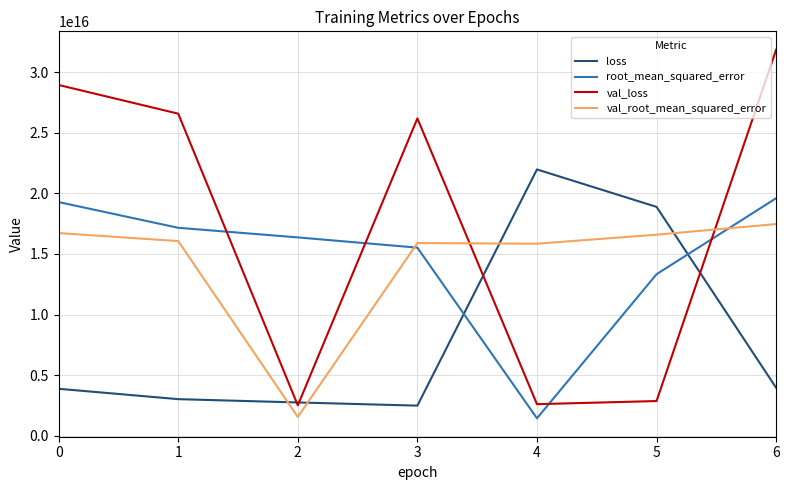

At 0, list the series in order from smallest to largest.

loss, val_root_mean_squared_error, root_mean_squared_error, val_loss